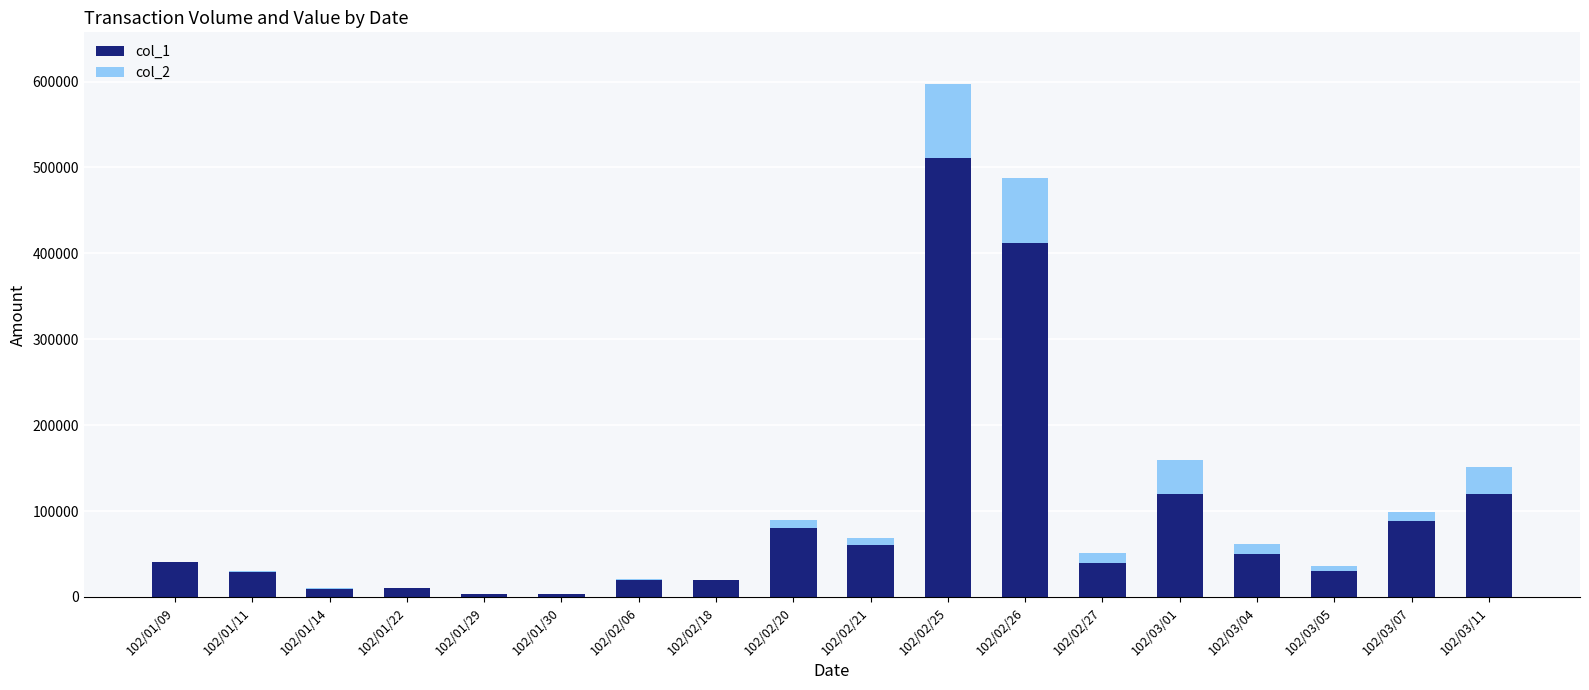

What is the greatest value displayed?

511000